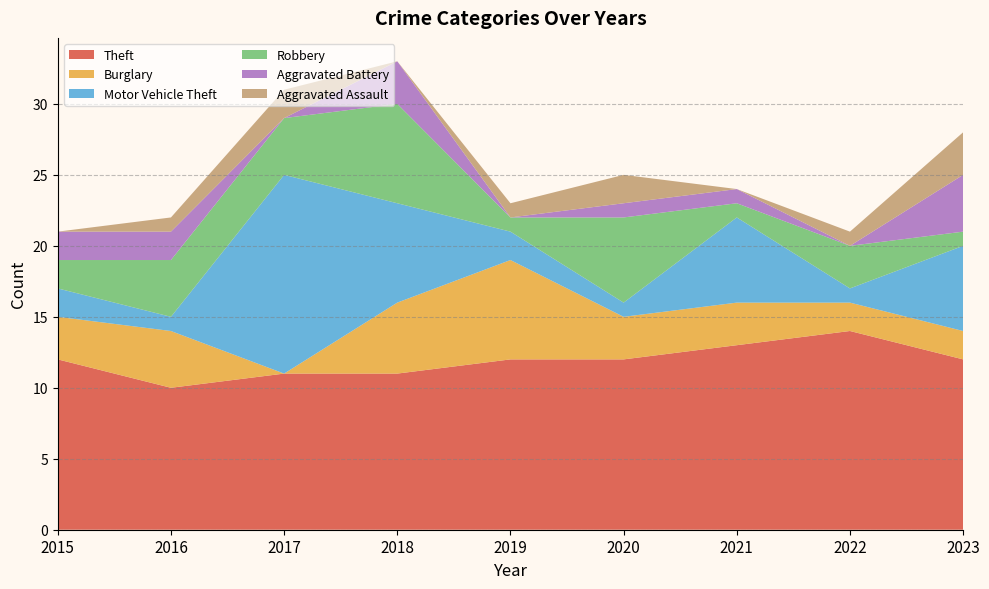

Reading right to left, extract all data points from this chart.

Theft: 12	14	13	12	12	11	11	10	12
Burglary: 2	2	3	3	7	5	0	4	3
Motor Vehicle Theft: 6	1	6	1	2	7	14	1	2
Robbery: 1	3	1	6	1	7	4	4	2
Aggravated Battery: 4	0	1	1	0	3	0	2	2
Aggravated Assault: 3	1	0	2	1	0	2	1	0